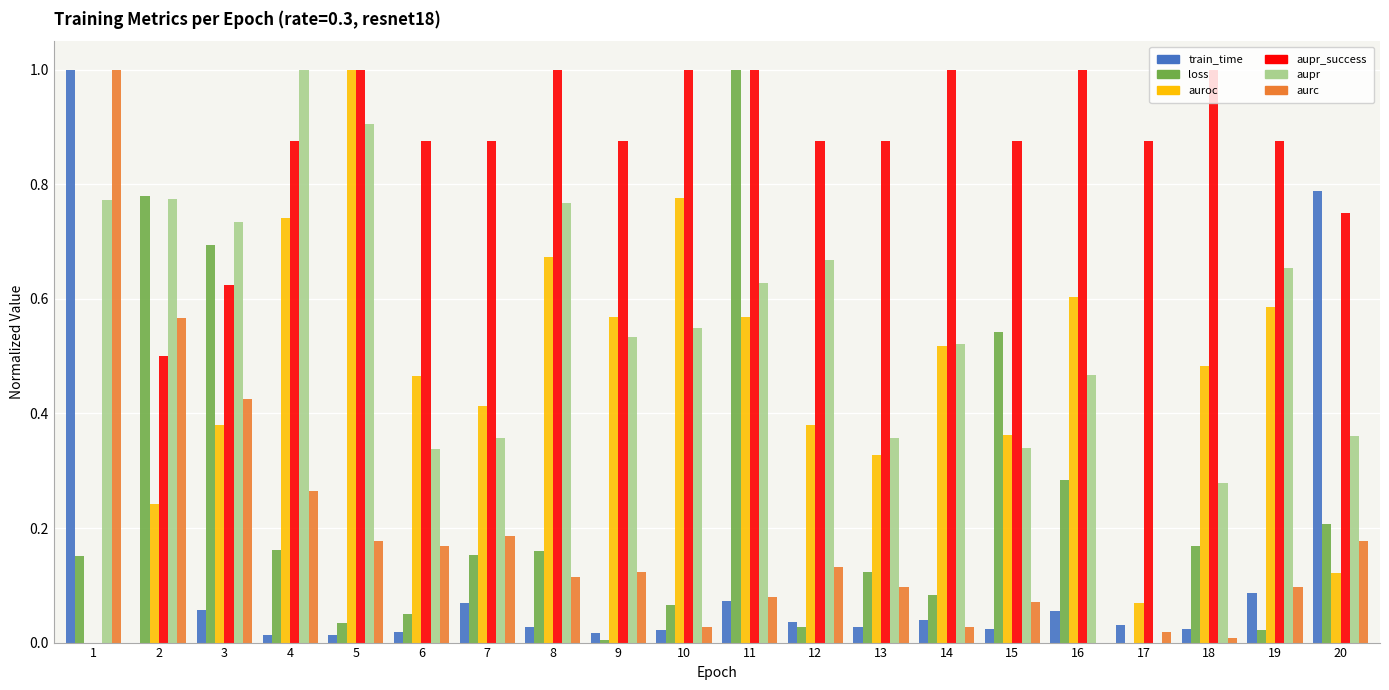

Which series has the largest total across all categories?

aupr_success